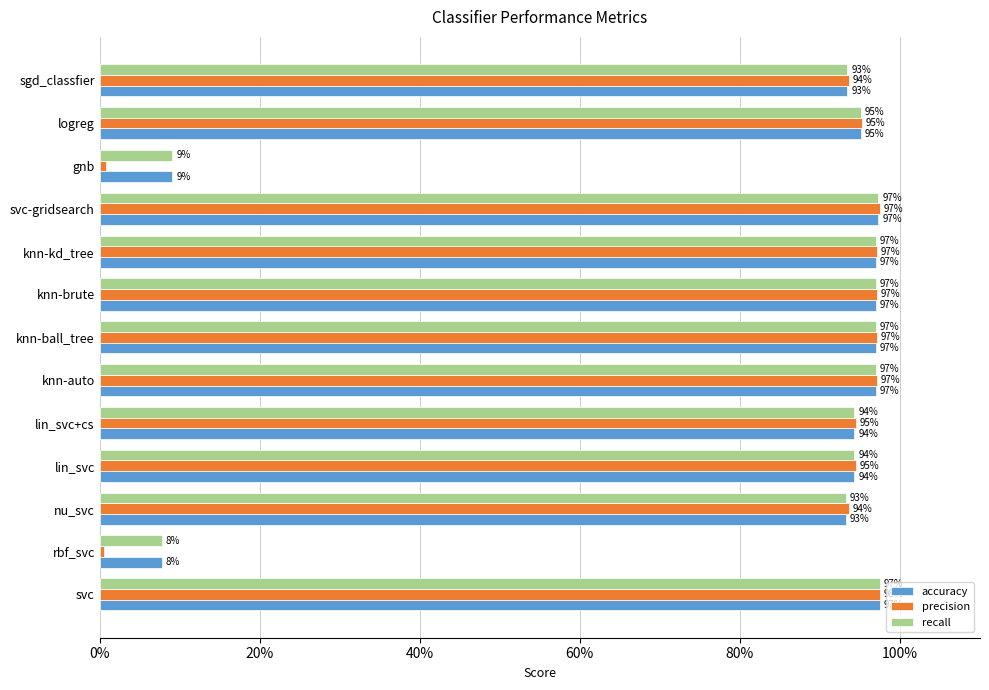

What are all the series names shown in the legend?

accuracy, precision, recall